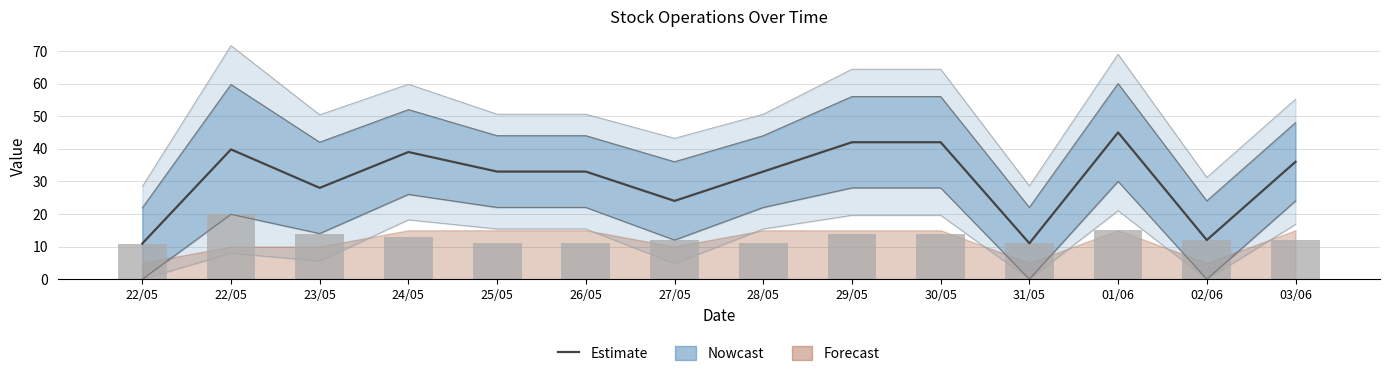

At which category is the sum across all series the highest?

01/06